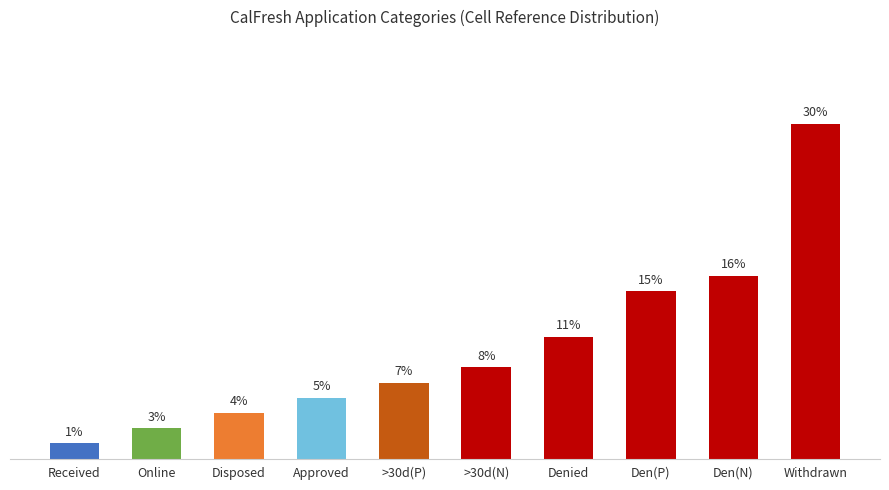

How many data points are less than 8?

5